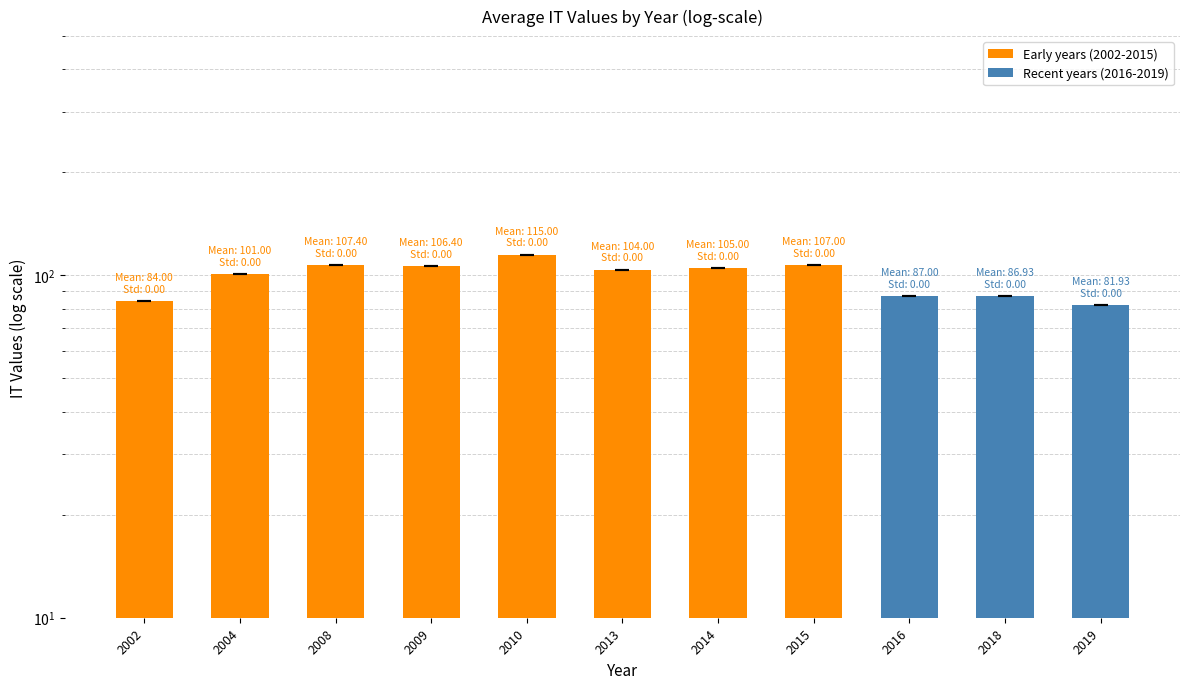

How many categories are shown in the chart?

11